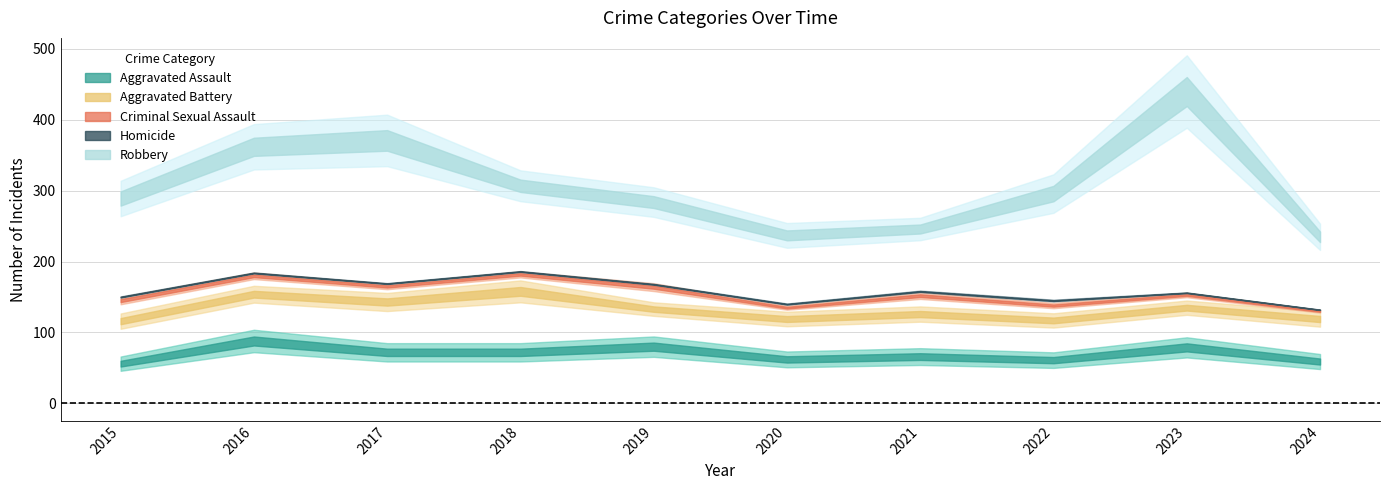

Which series changed the most between 2016 and 2023?

Robbery